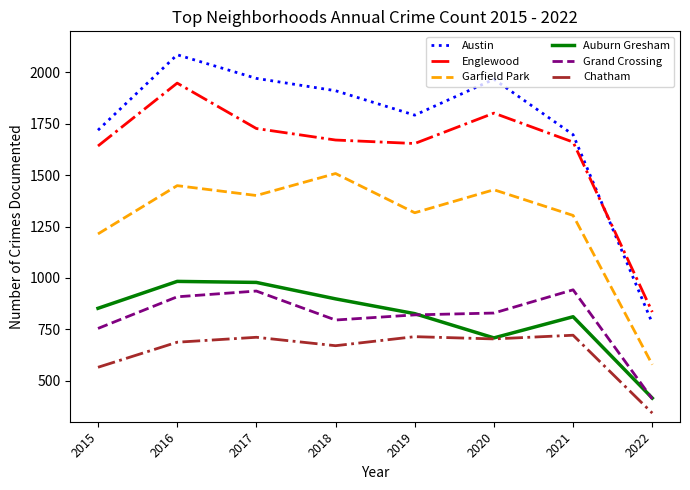

Does the chart have visible grid lines?

No